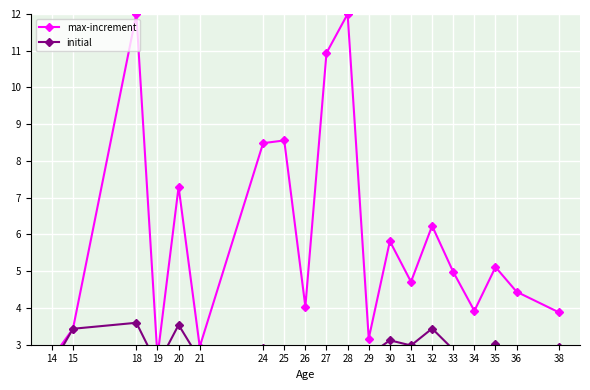

Reading left to right, what are all the values shown in this chart?

max-increment: 2.6	3.4	12.0	2.7	7.3	2.9	8.5	8.6	4.0	10.9	12.0	3.2	5.8	4.7	6.2	5.0	3.9	5.1	4.4	3.9
initial: 2.4	3.4	3.6	2.4	3.5	2.6	2.9	1.9	2.8	2.4	2.8	2.7	3.1	3.0	3.4	2.9	2.5	3.0	2.8	2.9